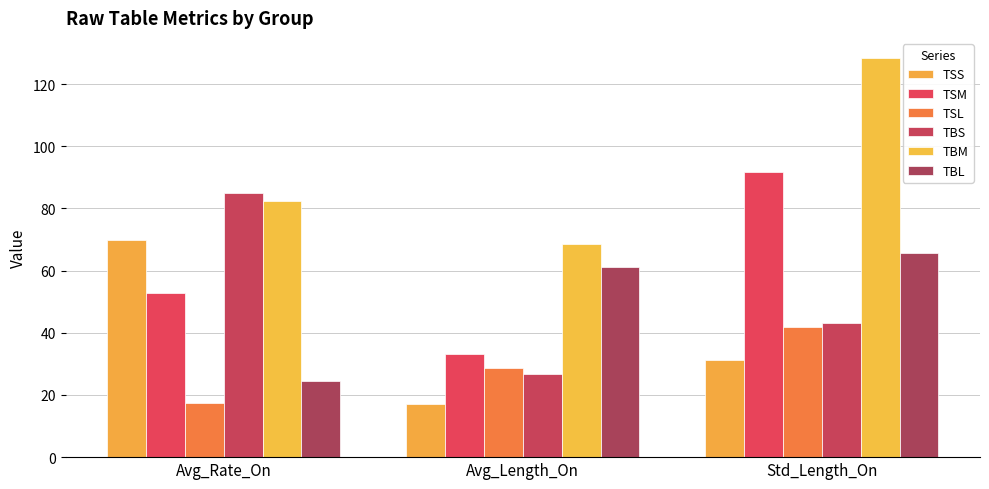

What is the difference between the maximum and minimum values in the TSL series?

24.6